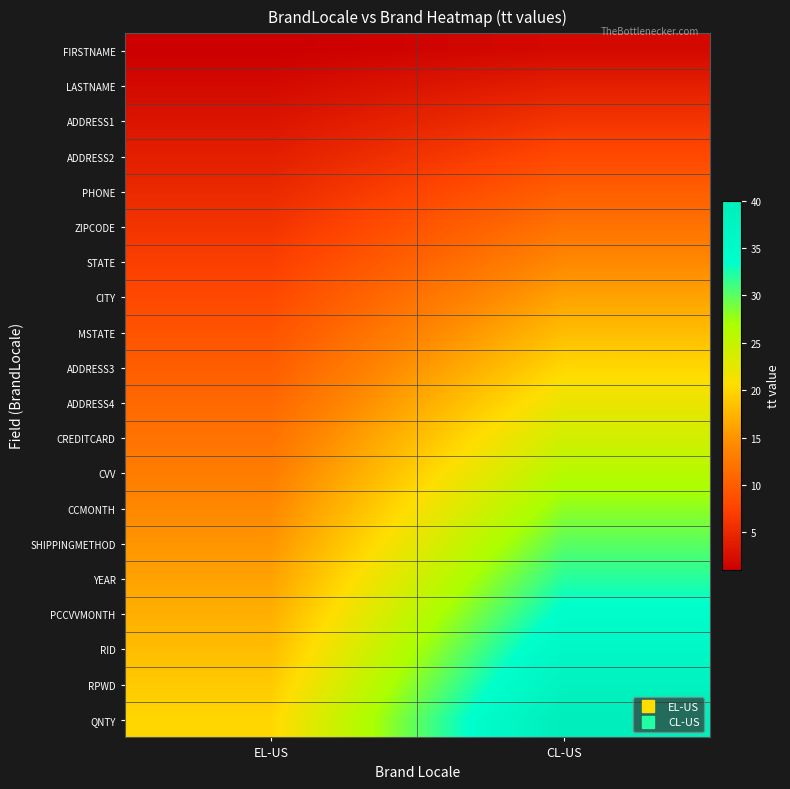

Reading right to left, extract all data points from this chart.

FIRSTNAME: CL-US=2	EL-US=1
LASTNAME: CL-US=4	EL-US=2
ADDRESS1: CL-US=6	EL-US=3
ADDRESS2: CL-US=8	EL-US=4
PHONE: CL-US=10	EL-US=5
ZIPCODE: CL-US=12	EL-US=6
STATE: CL-US=14	EL-US=7
CITY: CL-US=16	EL-US=8
MSTATE: CL-US=18	EL-US=9
ADDRESS3: CL-US=20	EL-US=10
ADDRESS4: CL-US=22	EL-US=11
CREDITCARD: CL-US=24	EL-US=12
CVV: CL-US=26	EL-US=13
CCMONTH: CL-US=28	EL-US=14
SHIPPINGMETHOD: CL-US=30	EL-US=15
YEAR: CL-US=32	EL-US=16
PCCVVMONTH: CL-US=34	EL-US=17
RID: CL-US=36	EL-US=18
RPWD: CL-US=38	EL-US=19
QNTY: CL-US=40	EL-US=20